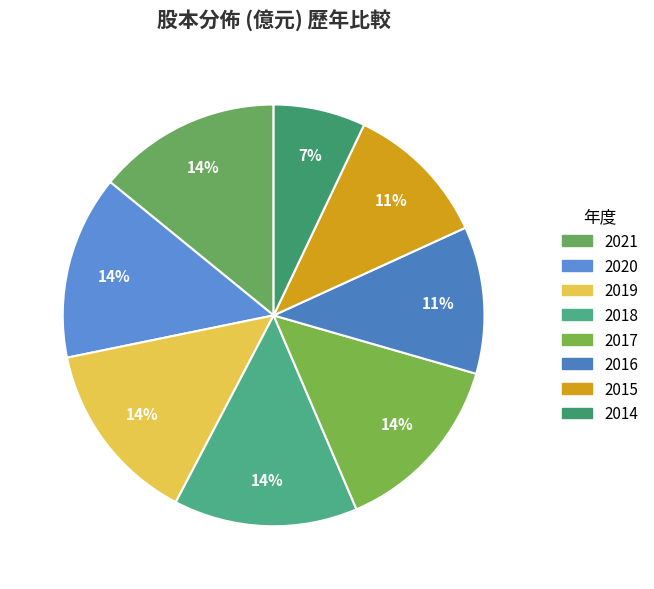

Is there a majority slice in this chart?

No